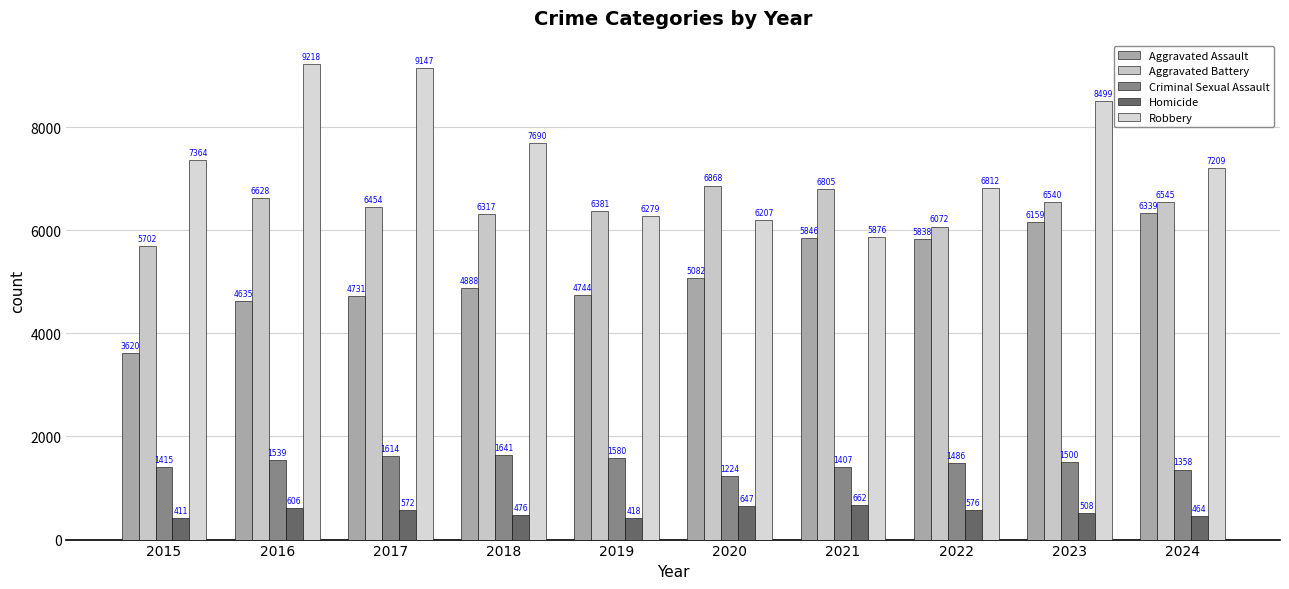

What are all the series names shown in the legend?

Aggravated Assault, Aggravated Battery, Criminal Sexual Assault, Homicide, Robbery